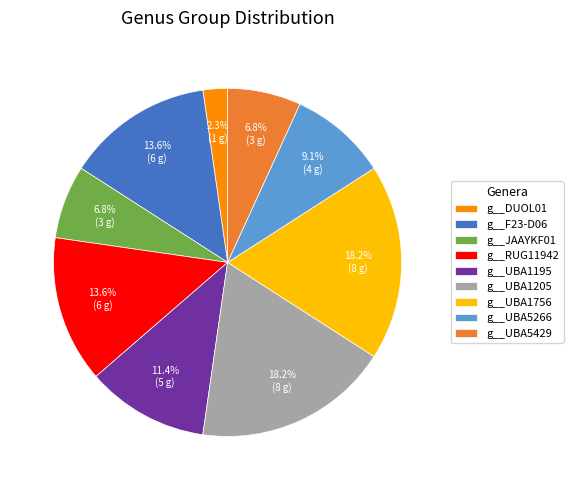

Combined, do g__UBA1195 and g__UBA1205 account for over 50%?

No